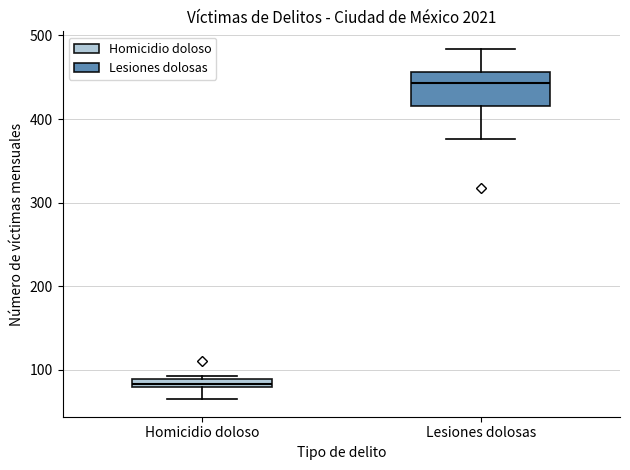

Which box has the highest median line?

Lesiones dolosas